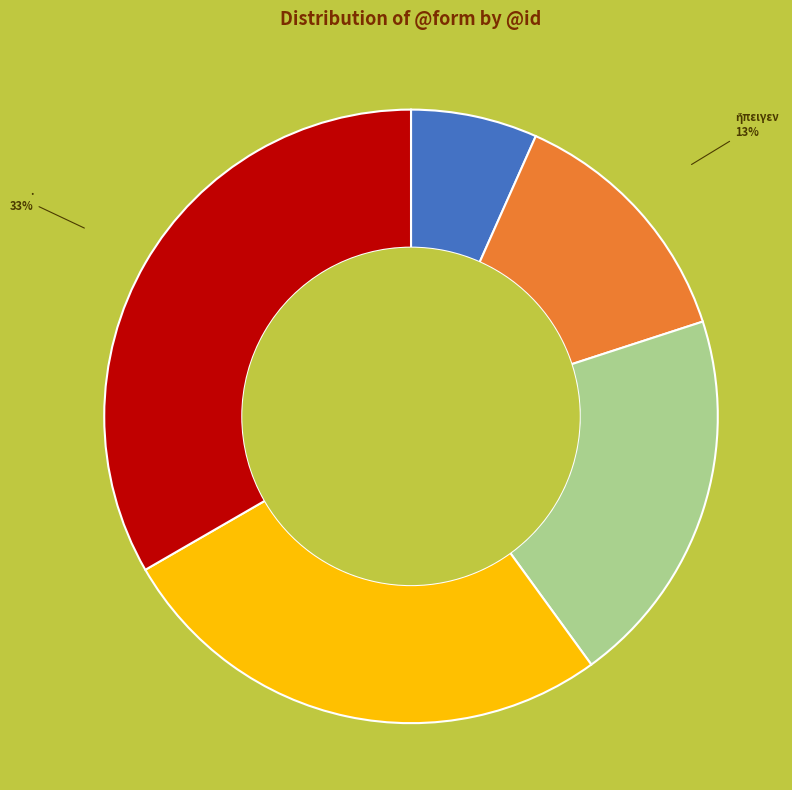

Is there a majority slice in this chart?

No